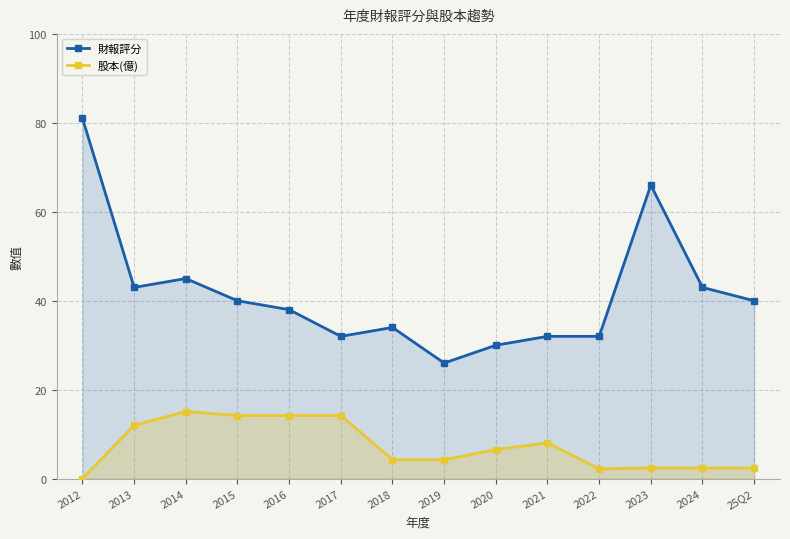

Rank the series by their average value, from lowest to highest.

股本(億), 財報評分